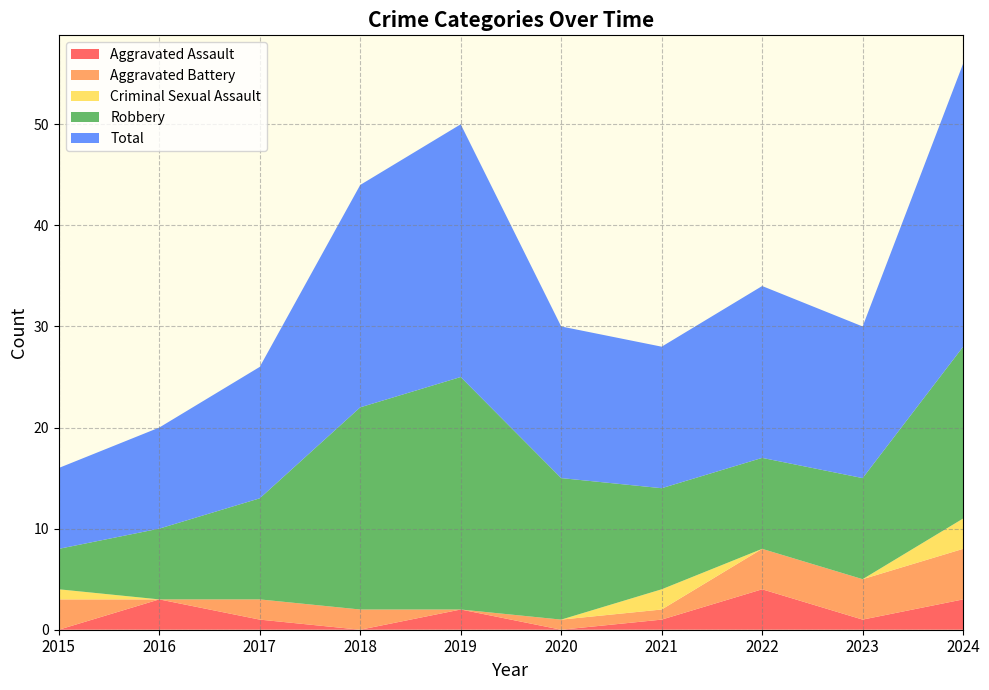

Reading right to left, what are all the values shown in this chart?

Aggravated Assault: 3	1	4	1	0	2	0	1	3	0
Aggravated Battery: 5	4	4	1	1	0	2	2	0	3
Criminal Sexual Assault: 3	0	0	2	0	0	0	0	0	1
Robbery: 17	10	9	10	14	23	20	10	7	4
Total: 28	15	17	14	15	25	22	13	10	8